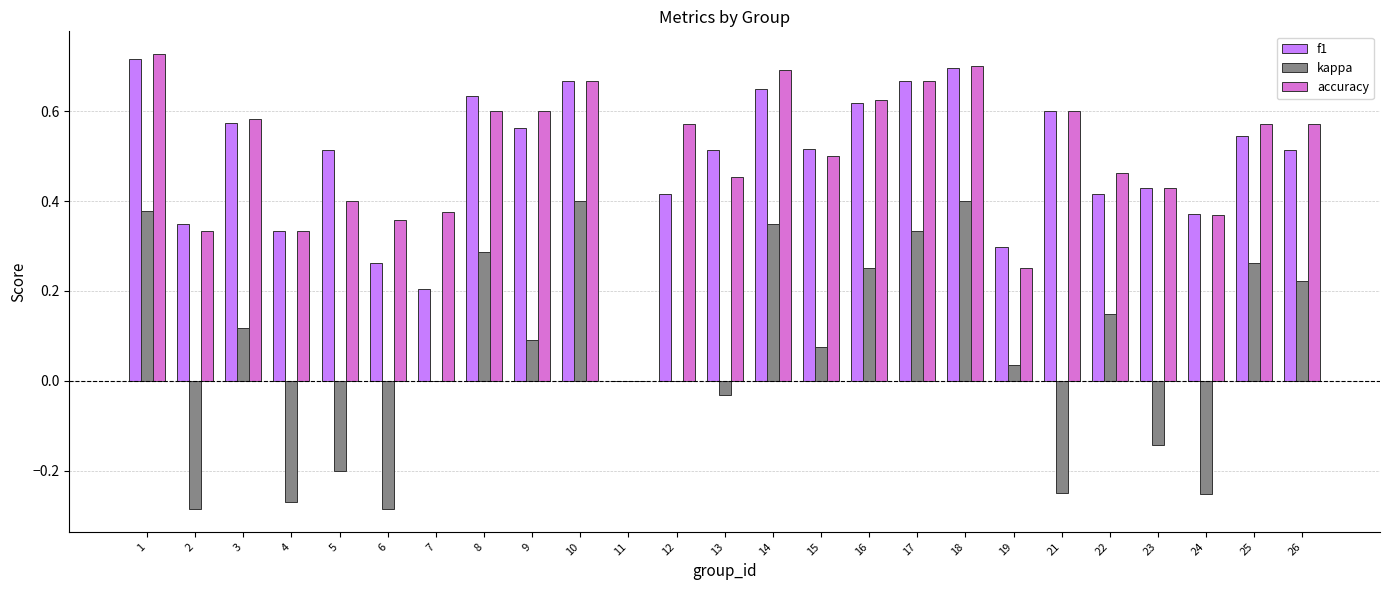

The accuracy series shows 0.4 at 5. True or false?

True